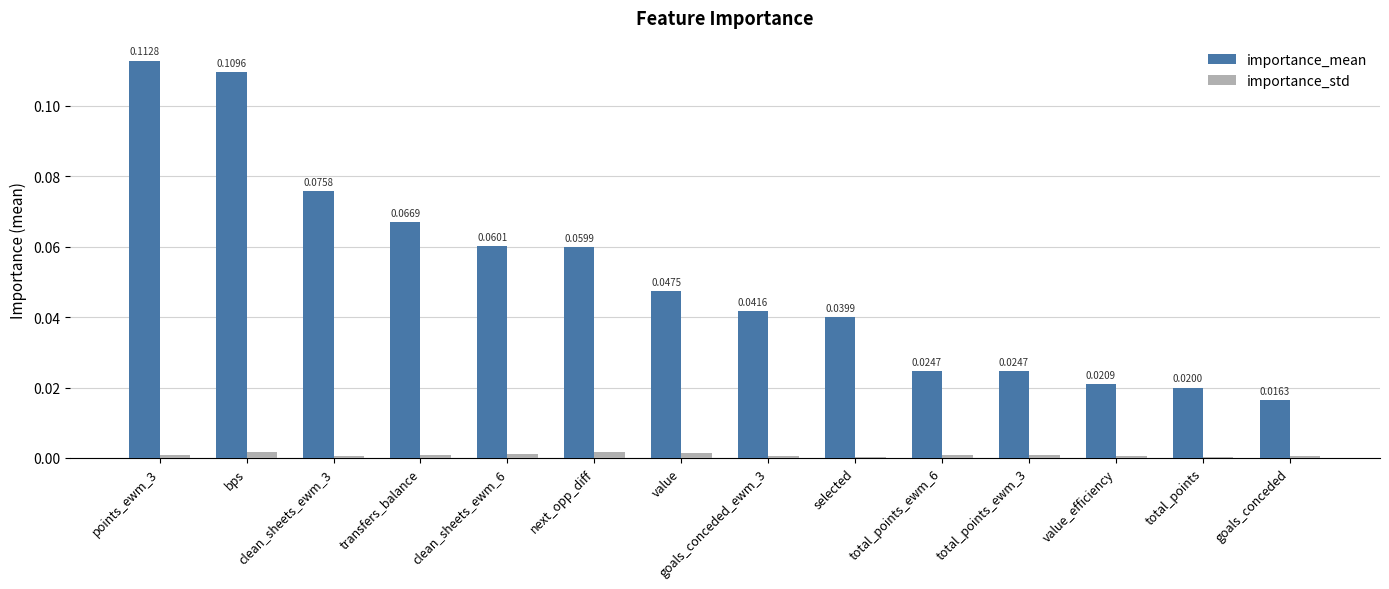

Where is importance_std nearest to the value 0?

total_points